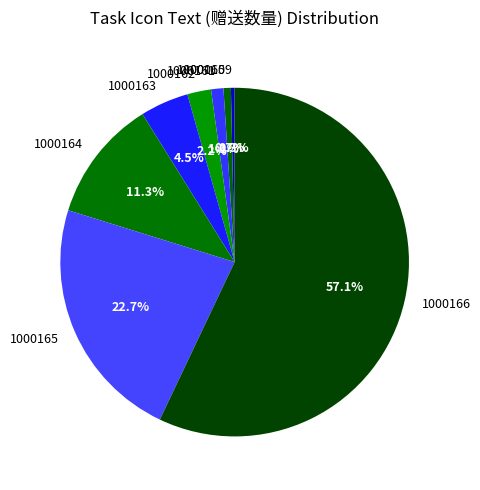

Do 1000164 and 1000166 together represent more than half of the pie?

Yes